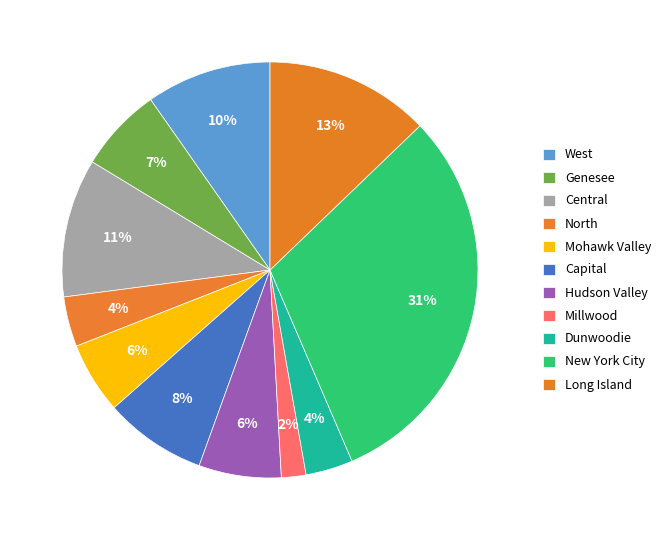

The Dunwoodie slice represents 12% of the pie. True or false?

False